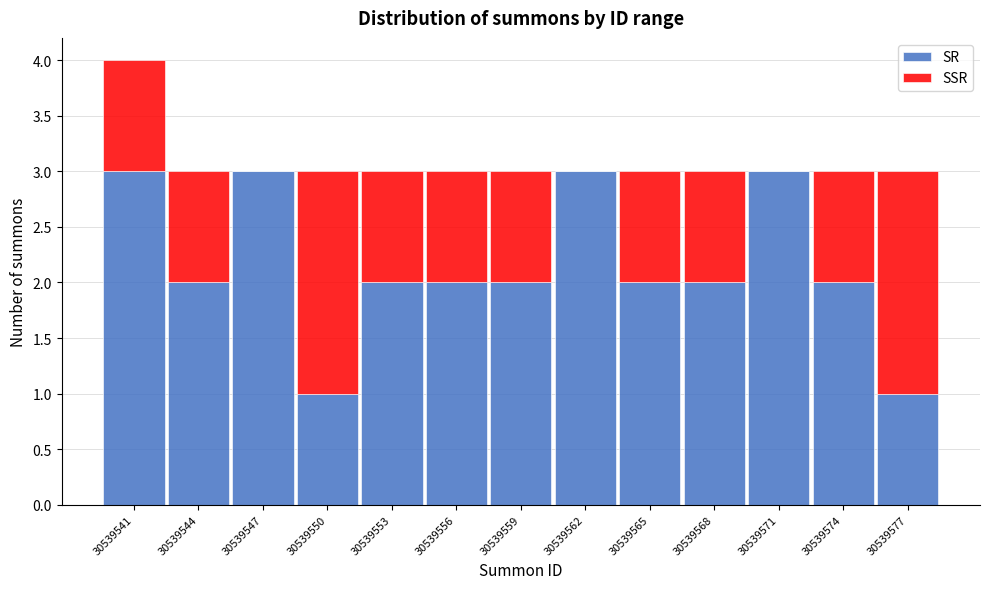

Reading right to left, list the values for the SR series.

30539577=1	30539574=2	30539571=3	30539568=2	30539565=2	30539562=3	30539559=2	30539556=2	30539553=2	30539550=1	30539547=3	30539544=2	30539541=3